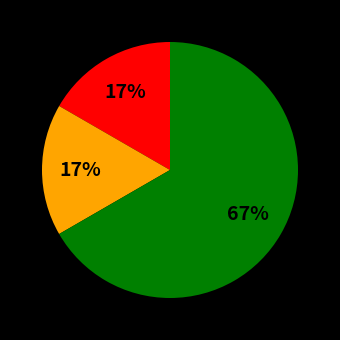

Does any single category account for the majority?

Yes